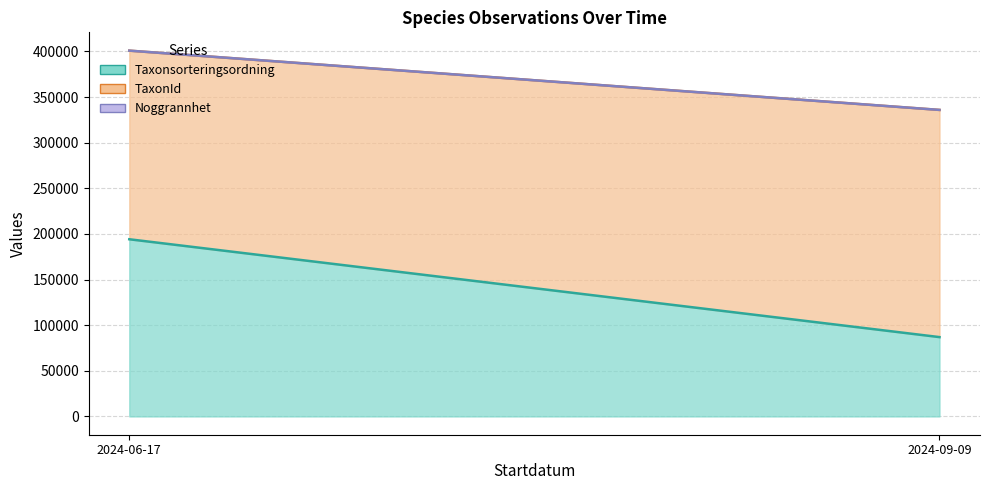

Is the value of Taxonsorteringsordning at 2024-09-09 greater than the value of TaxonId at 2024-06-17?

No